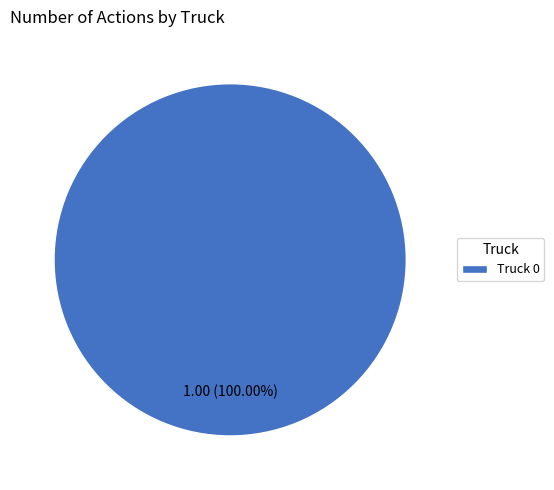

To the nearest percent, what percentage of the pie is Truck 0?

100%